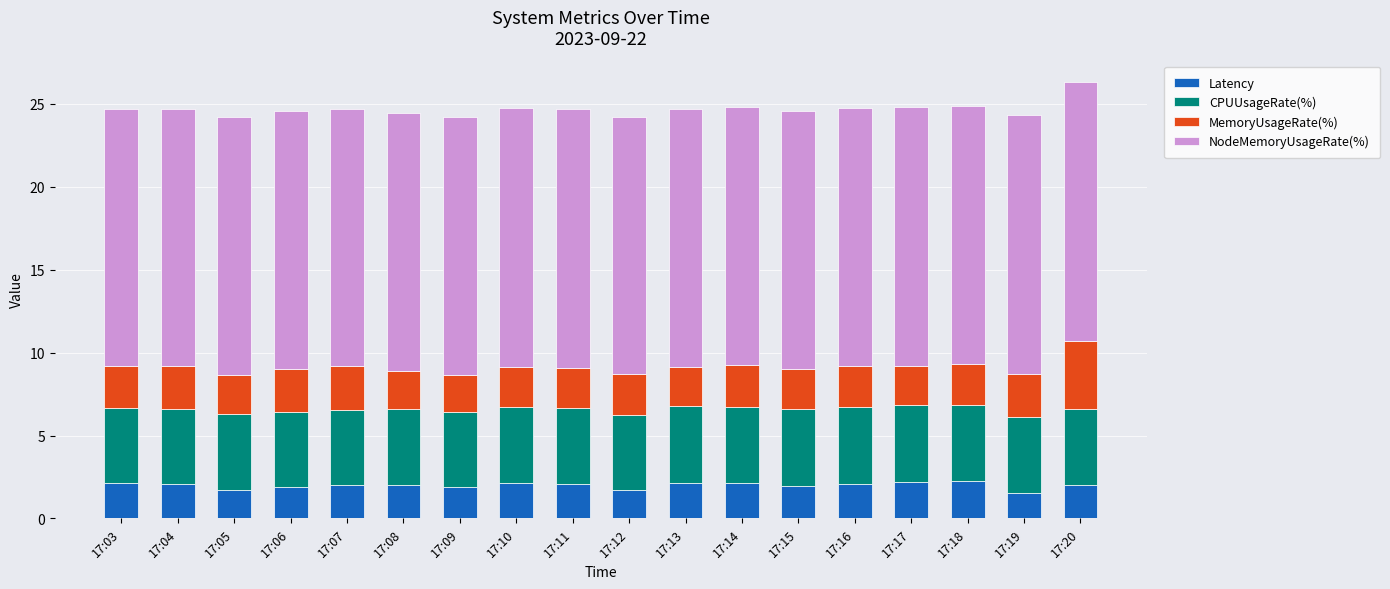

What is the sum of the Latency values at 17:14 and 17:05?

3.8